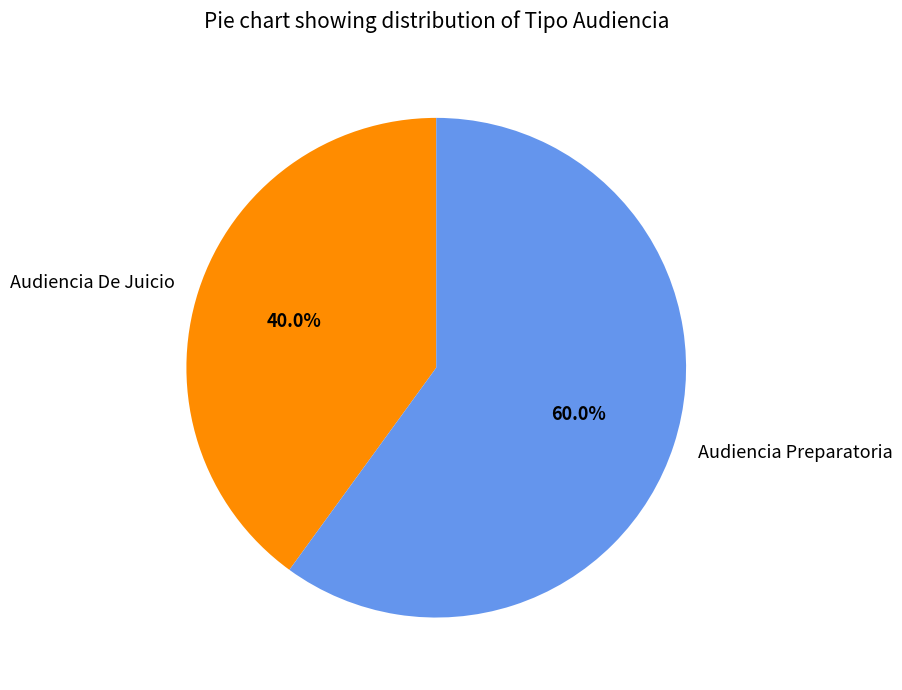

To the nearest percent, what is the difference between the largest and smallest slice percentages?

20%